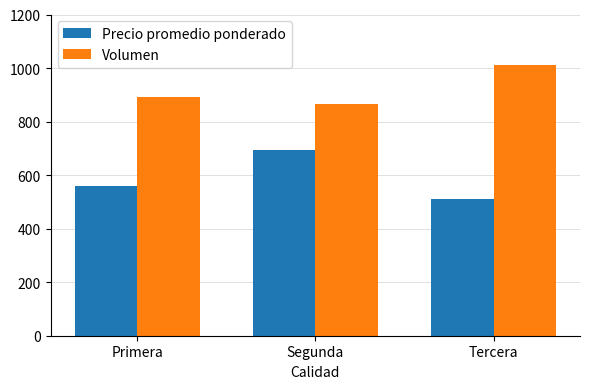

Between Primera and Segunda, which series saw the biggest shift?

Precio promedio ponderado